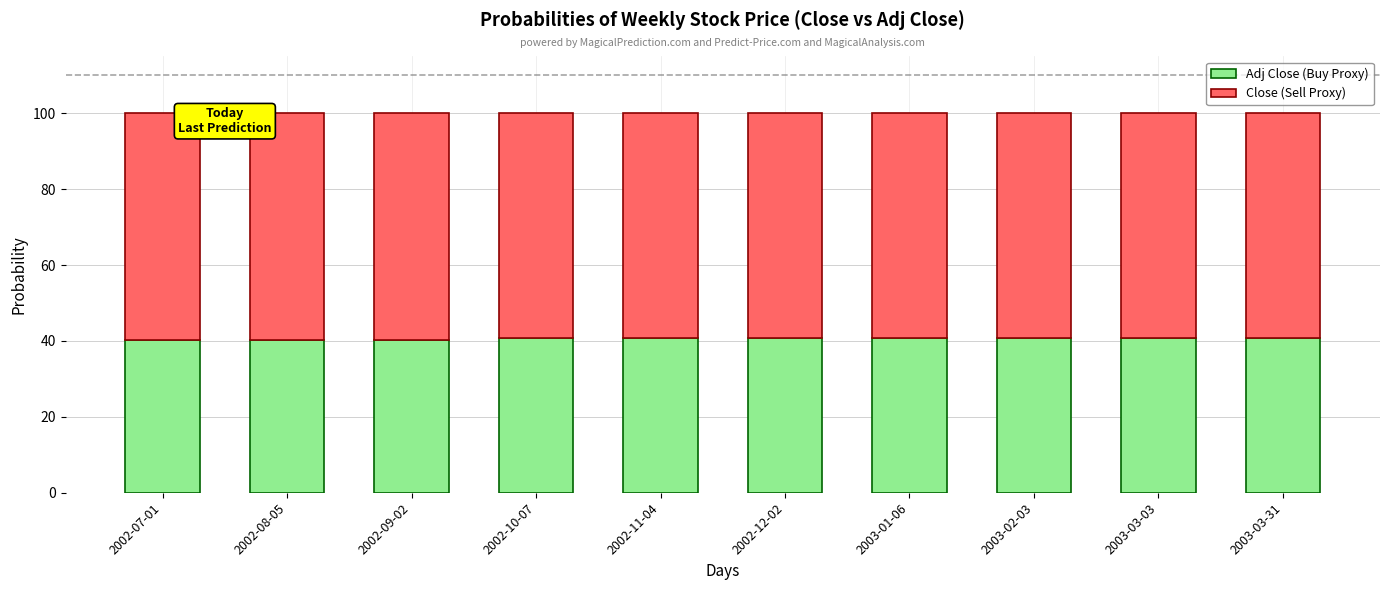

What is the sum of all Adj Close (Buy Proxy) values?

406.6